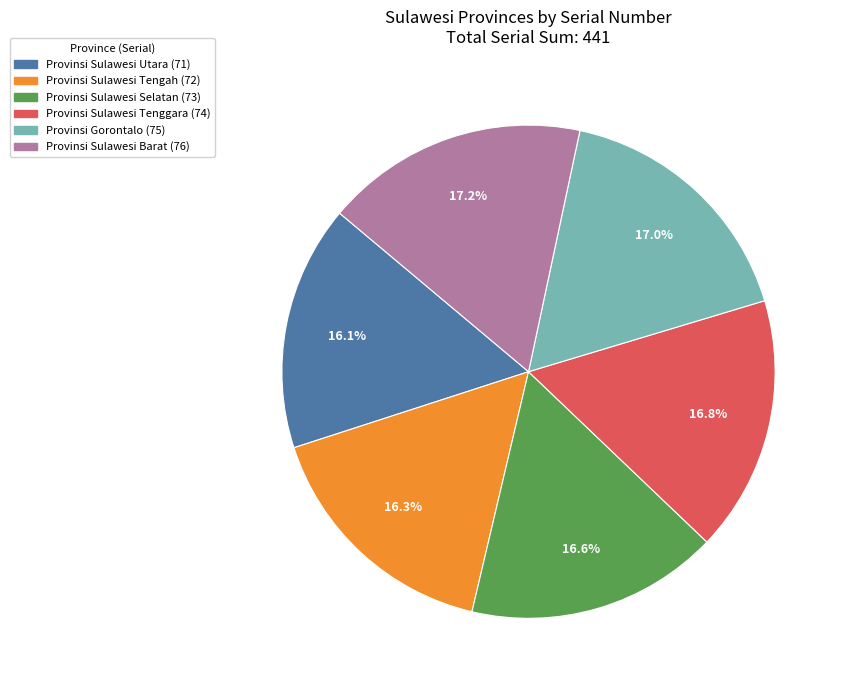

The Provinsi Sulawesi Barat slice represents 17% of the pie. True or false?

True